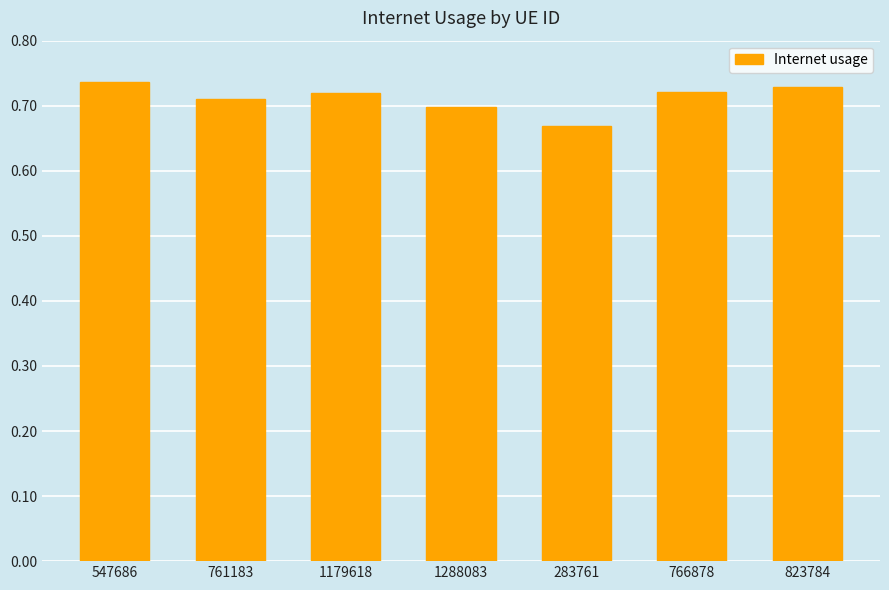

How many bars are there in total?

7